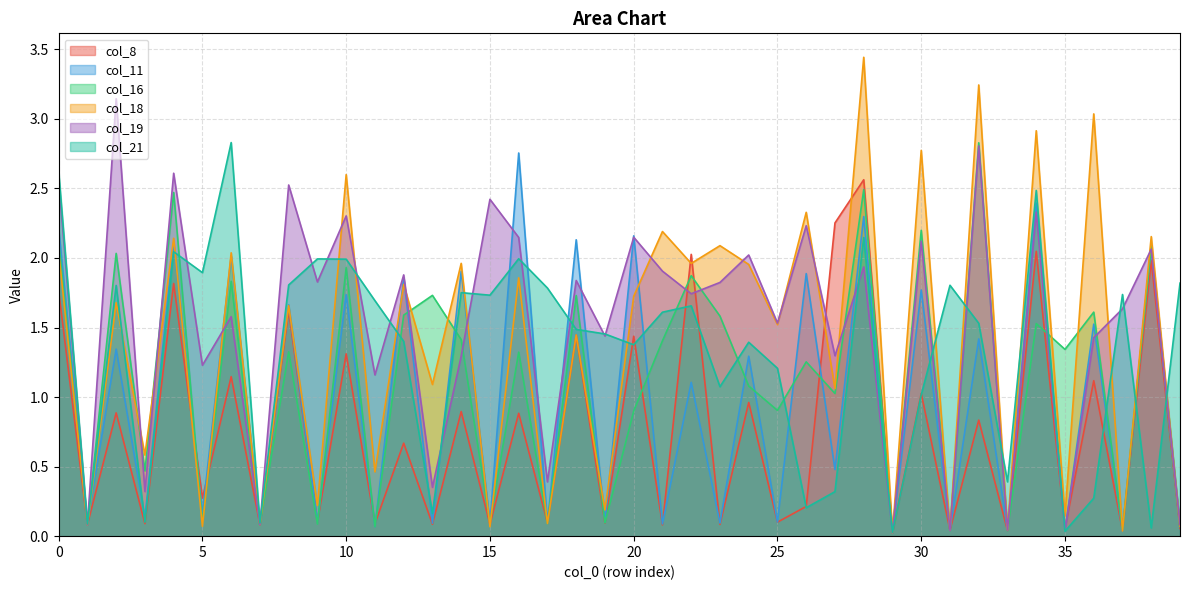

What is the value of the col_8 point at the 15th from the left?

0.9